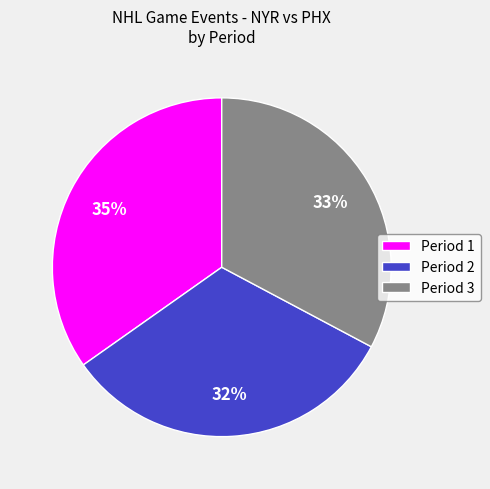

How many slices are in this pie chart?

3